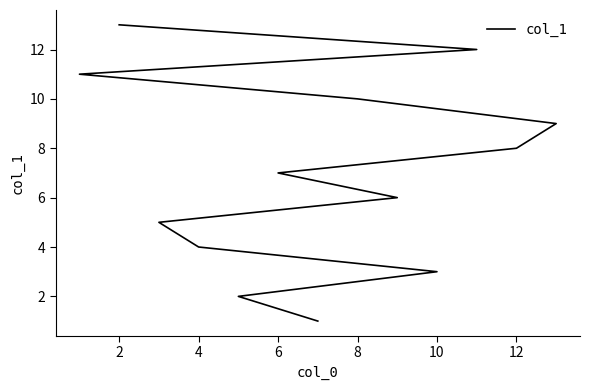

What is the change in value from 0 to 6?

+3